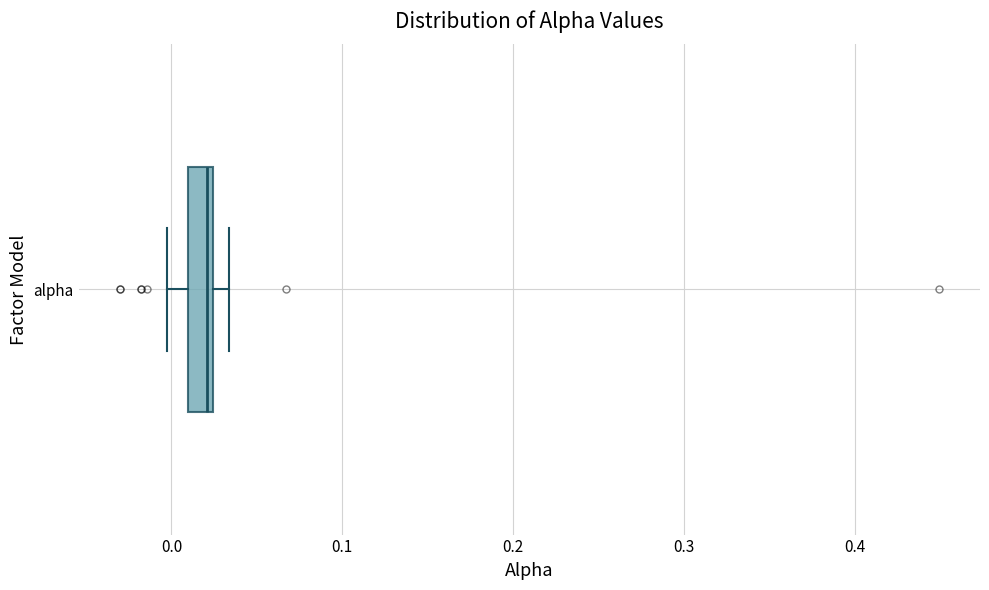

Where is the left edge of the box for alpha on the x-axis? The values are not printed on the chart, so give them approximately, as read against the axis.

0.01